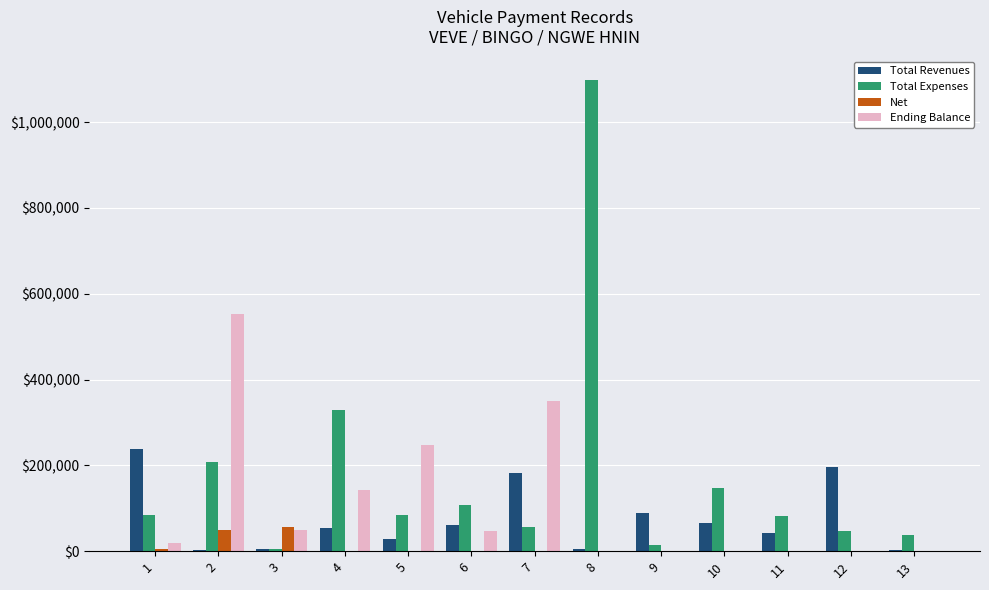

How many categories are shown in the chart?

13